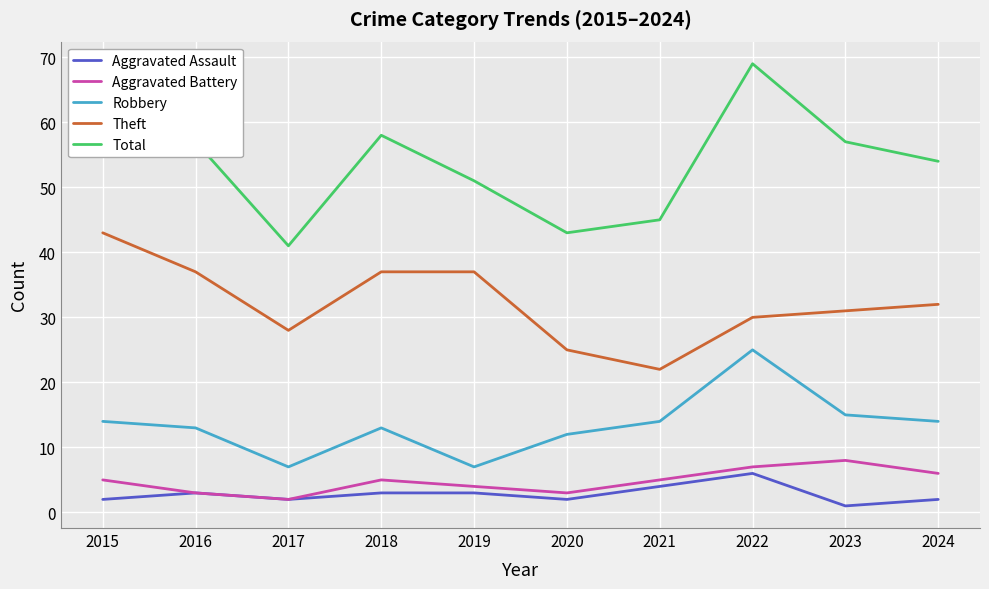

In Total, how many points are lower than both neighbors (excluding endpoints)?

2